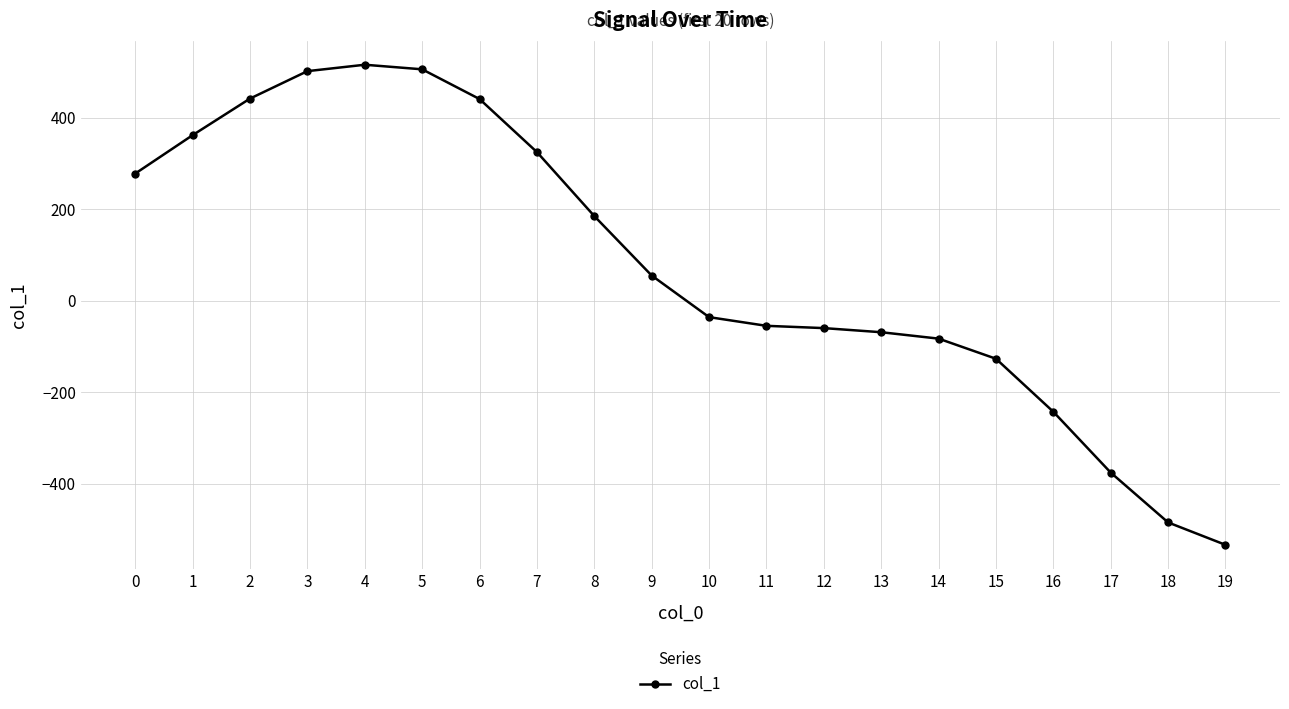

What is the difference between the second highest and minimum values?

1040